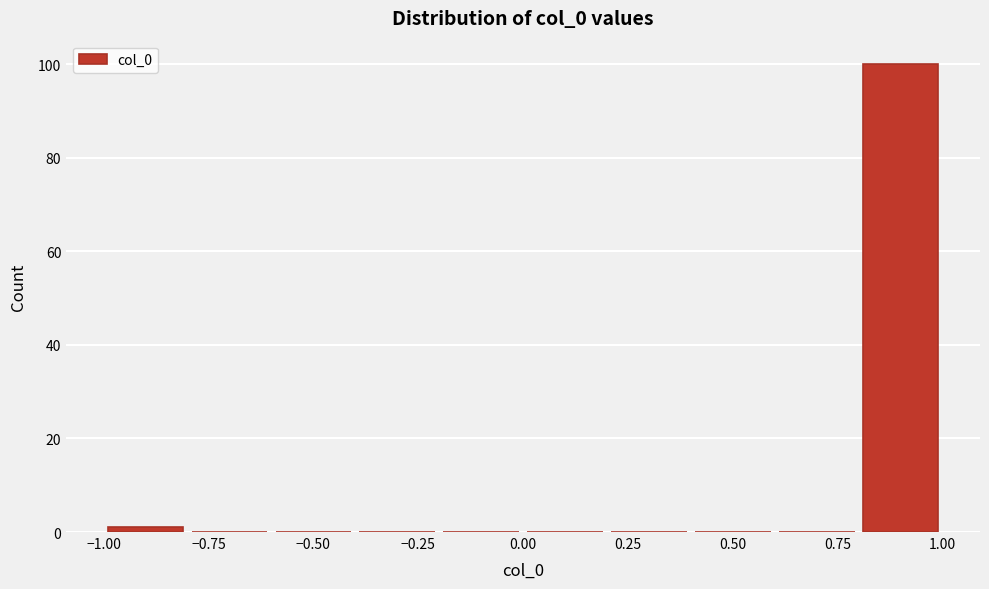

What is the height of the bar covering 0.8 to 1.0 on the x-axis? The values are not printed on the chart, so give them approximately, as read against the axis.

100